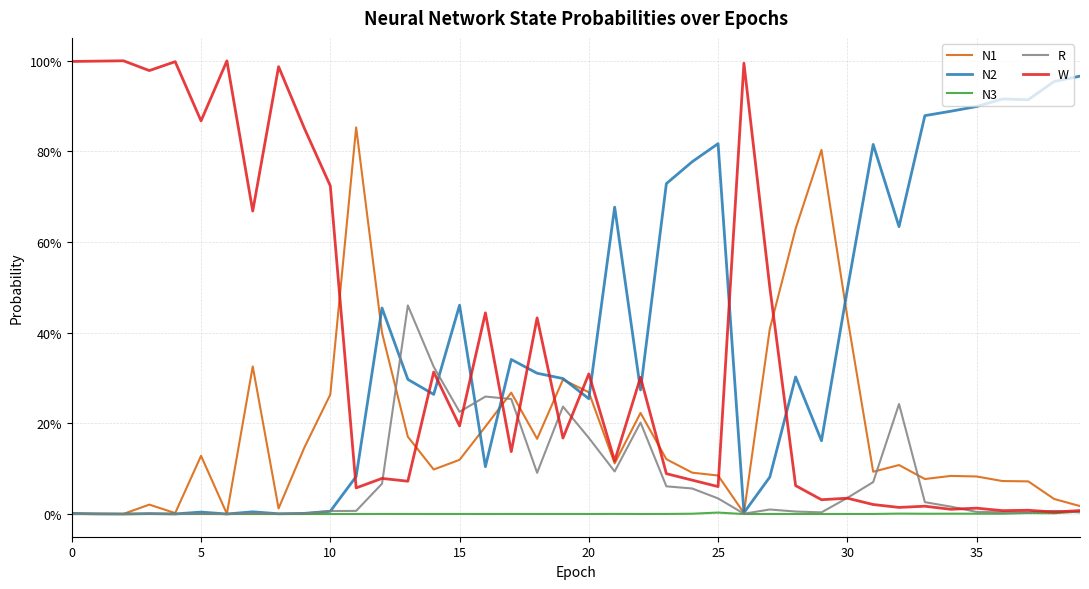

What is the label of the 25th point from the left?

24